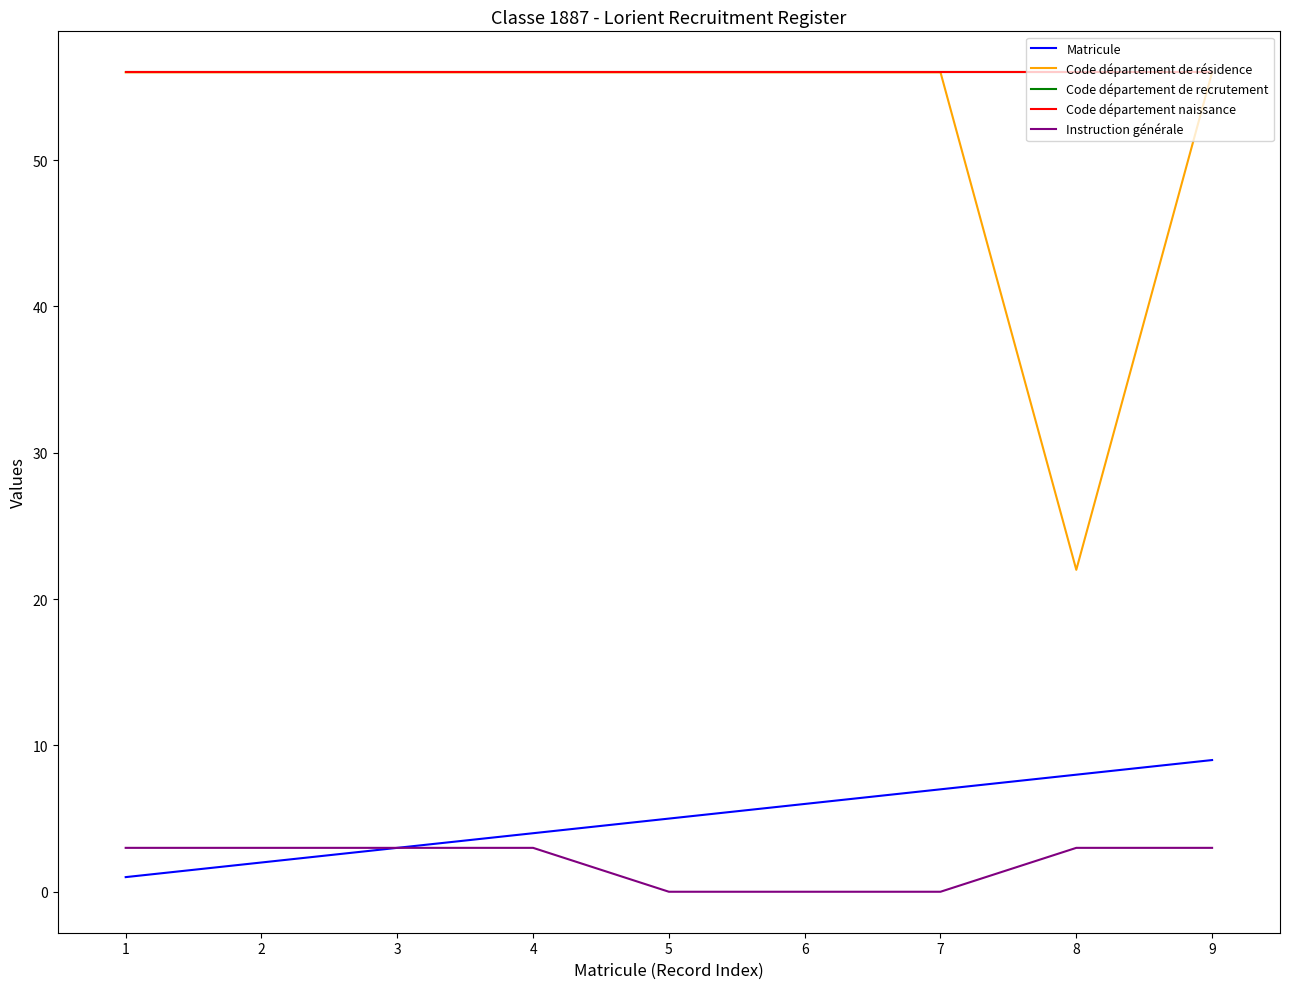

True or false: Code département de recrutement and Code département naissance intersect in this chart.

False